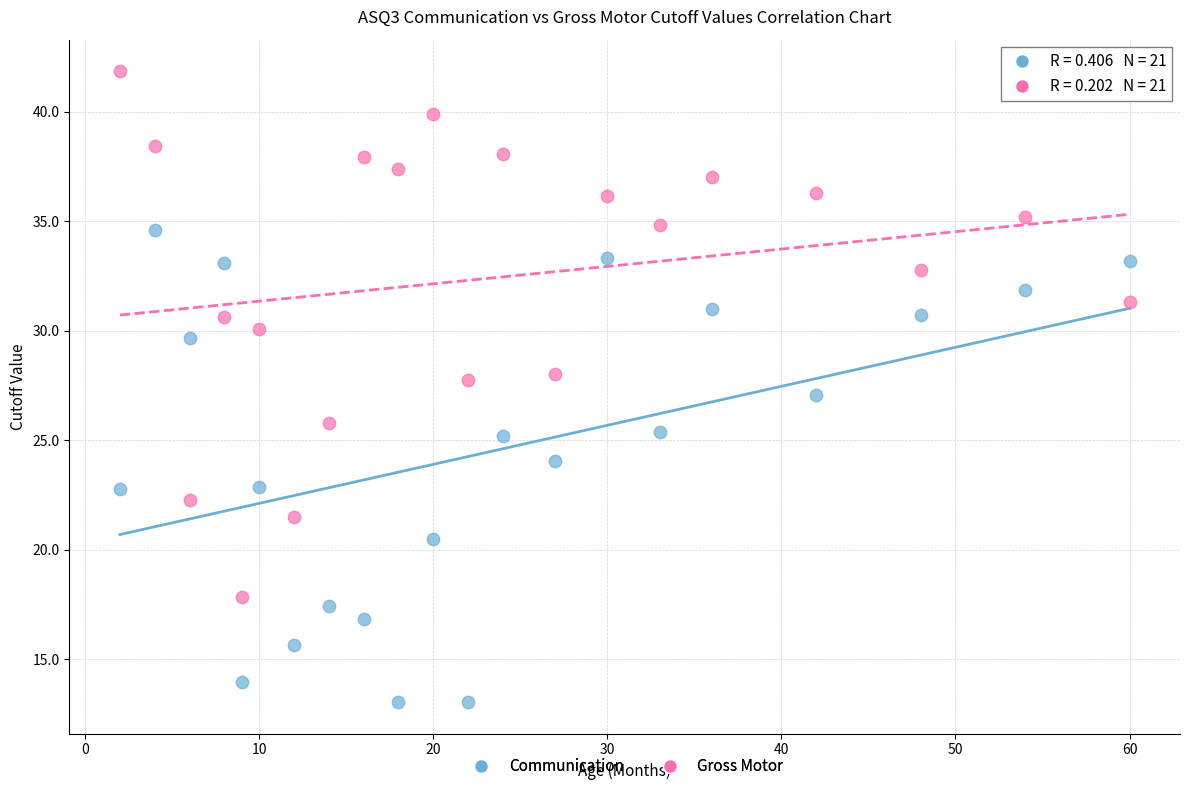

Which series reaches the maximum Y coordinate?

Gross Motor